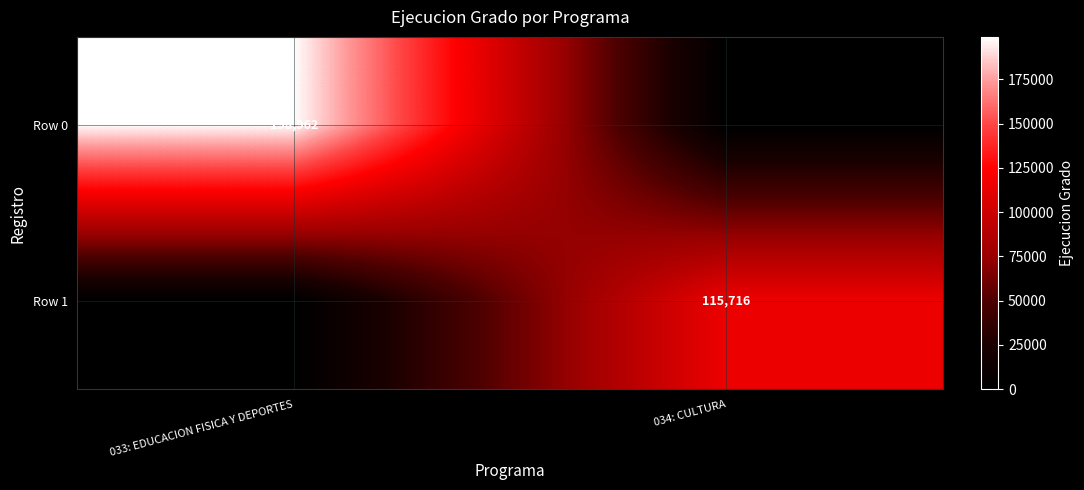

What is the greatest value displayed?

198962